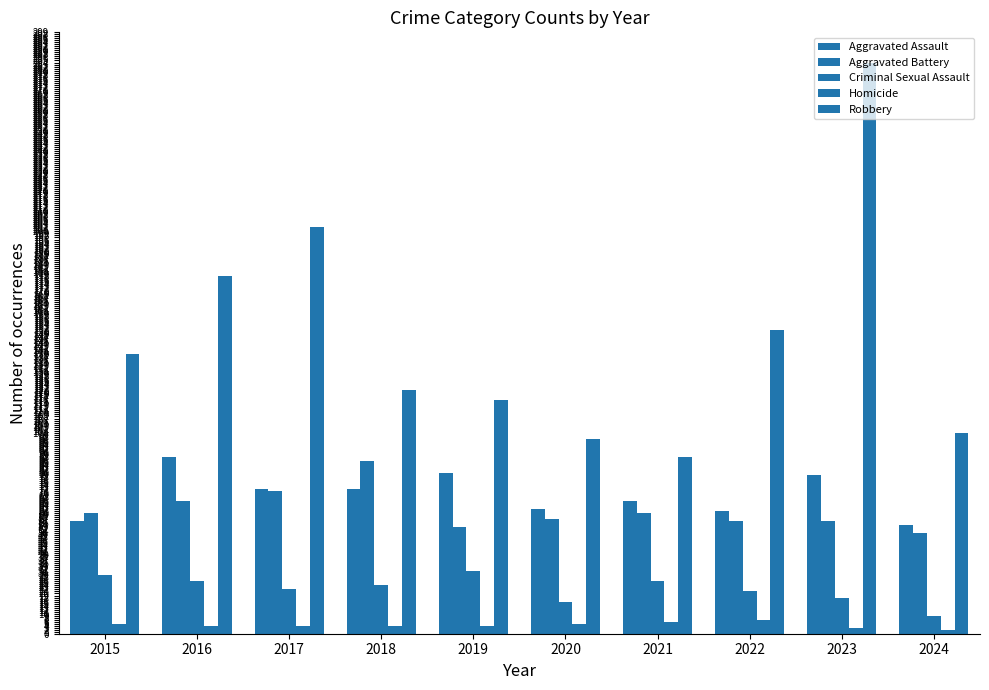

What is the difference between the maximum and minimum values in the Homicide series?

5